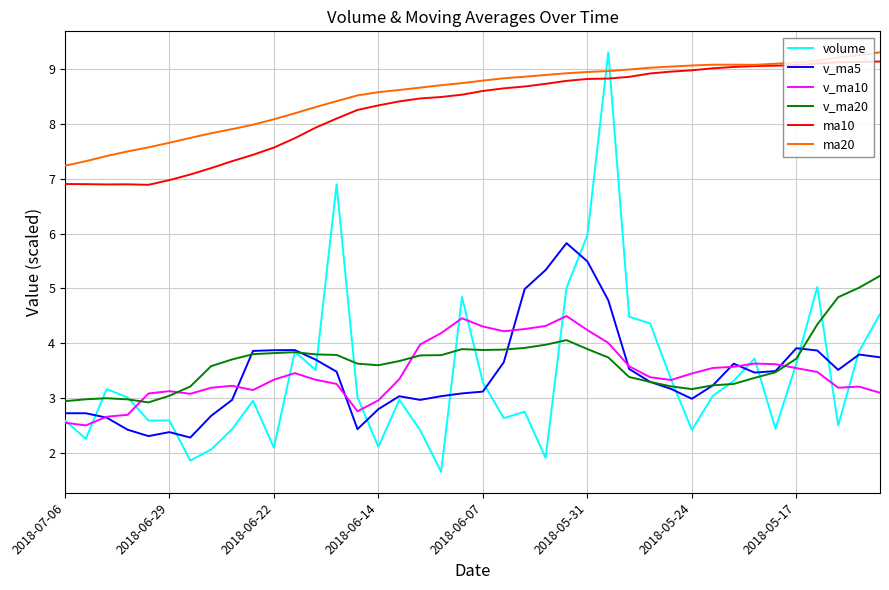

Which series has the largest range (max minus min)?

volume